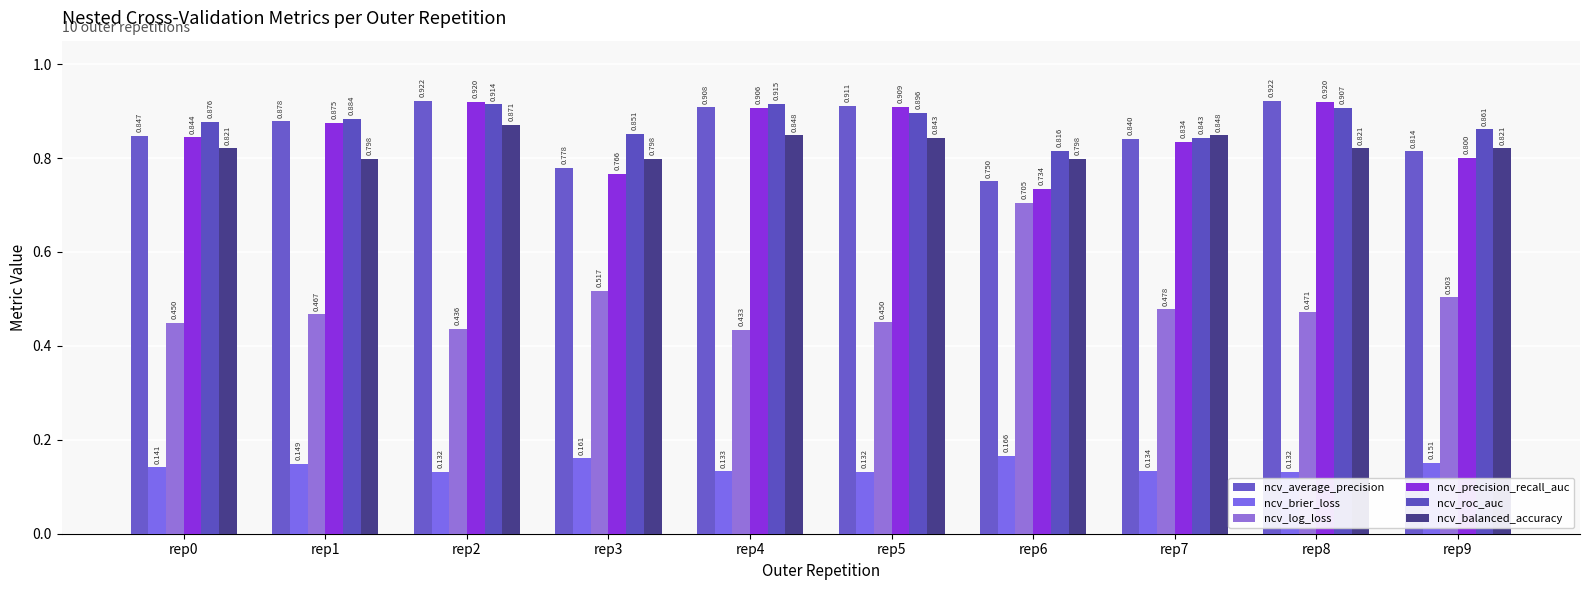

What is the value of the ncv_log_loss bar at the 9th from the left?

0.5